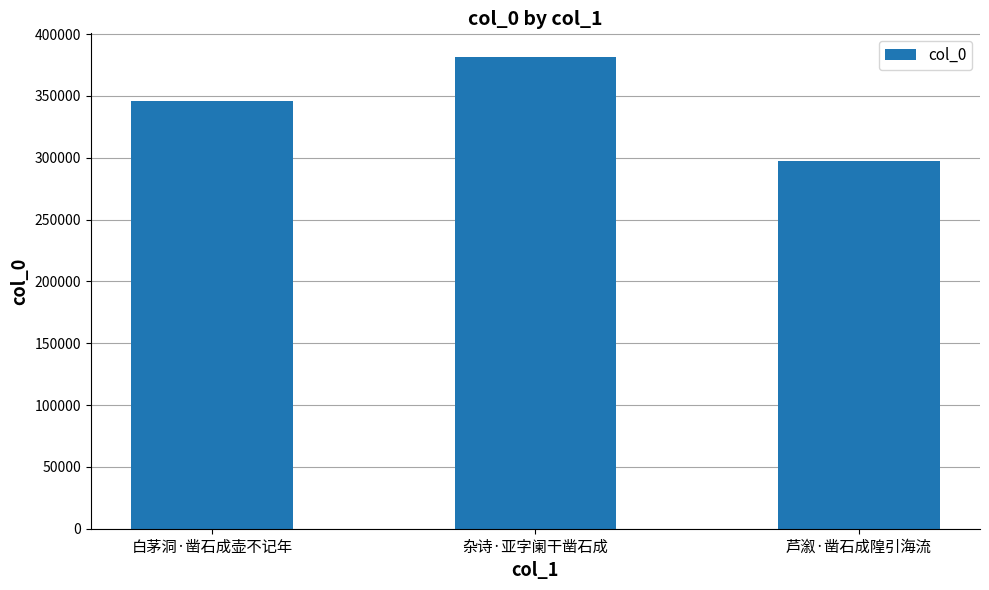

What is the label of the 1st bar from the left?

白茅洞·凿石成壶不记年